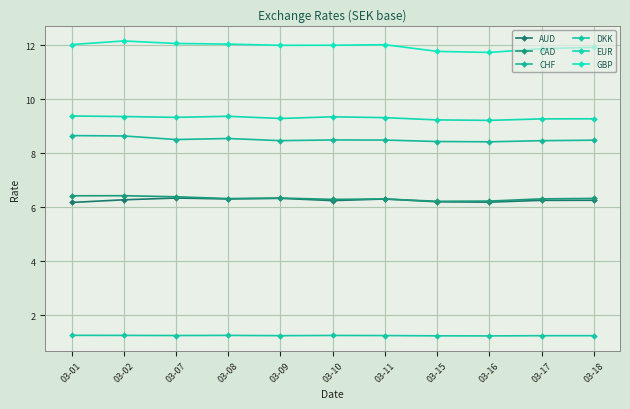

What is the average value of the CHF series?

8.5